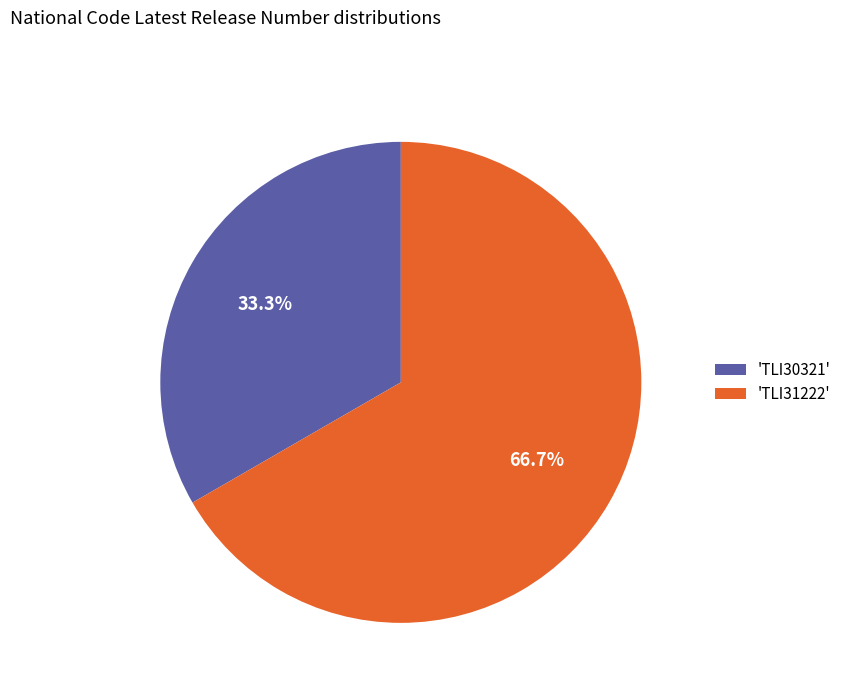

Does any single category account for the majority?

Yes